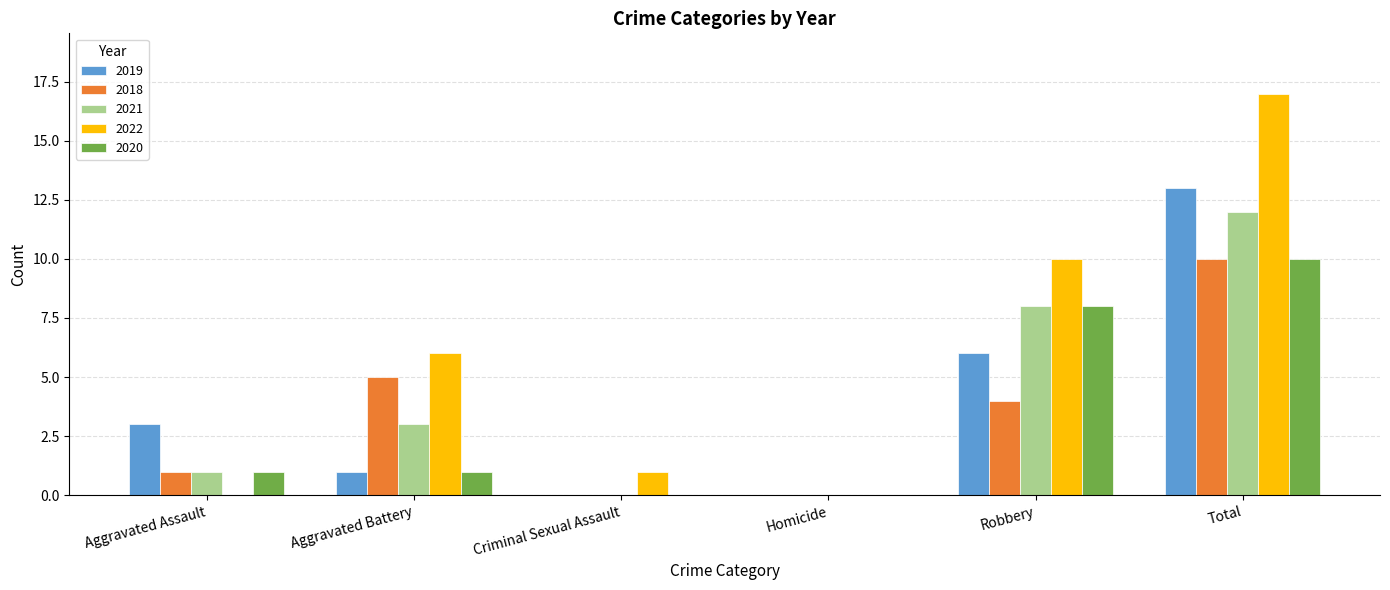

How many groups of bars are there?

6